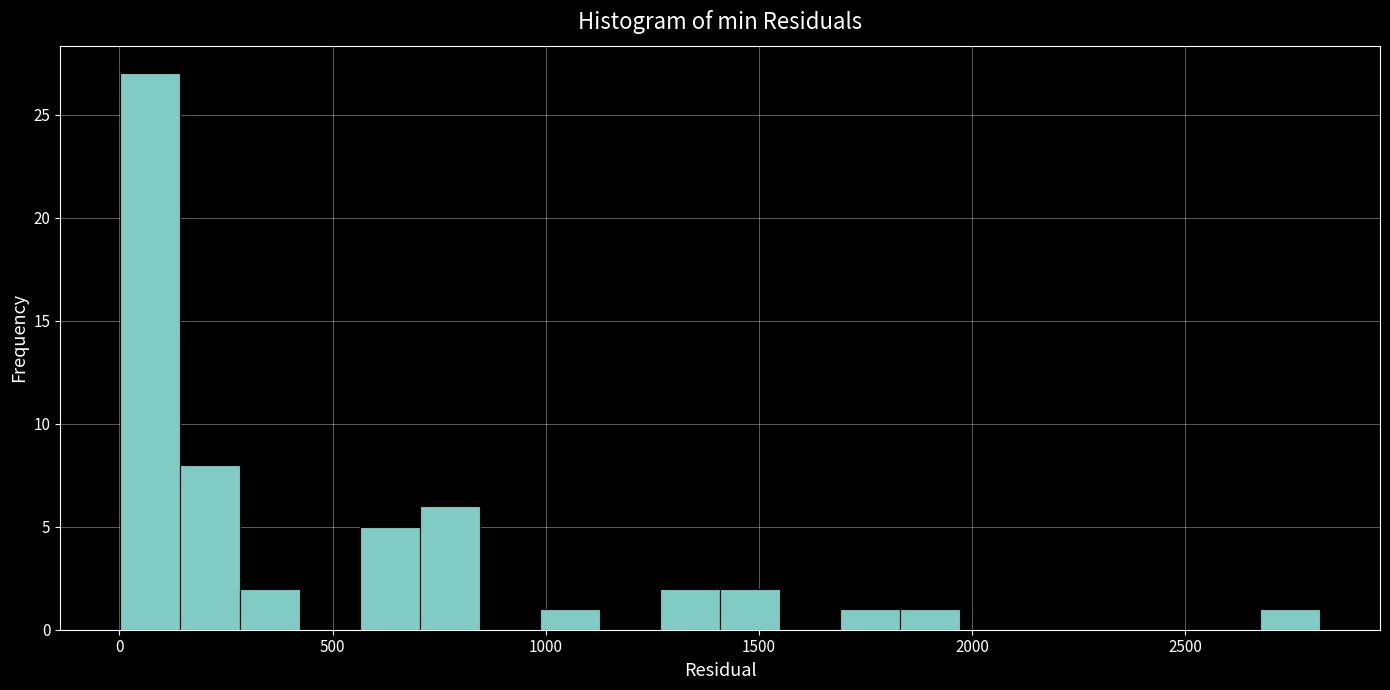

Around what value on the x-axis is the tallest bar? Give the approximate position of its centre, as read against the axis.

50